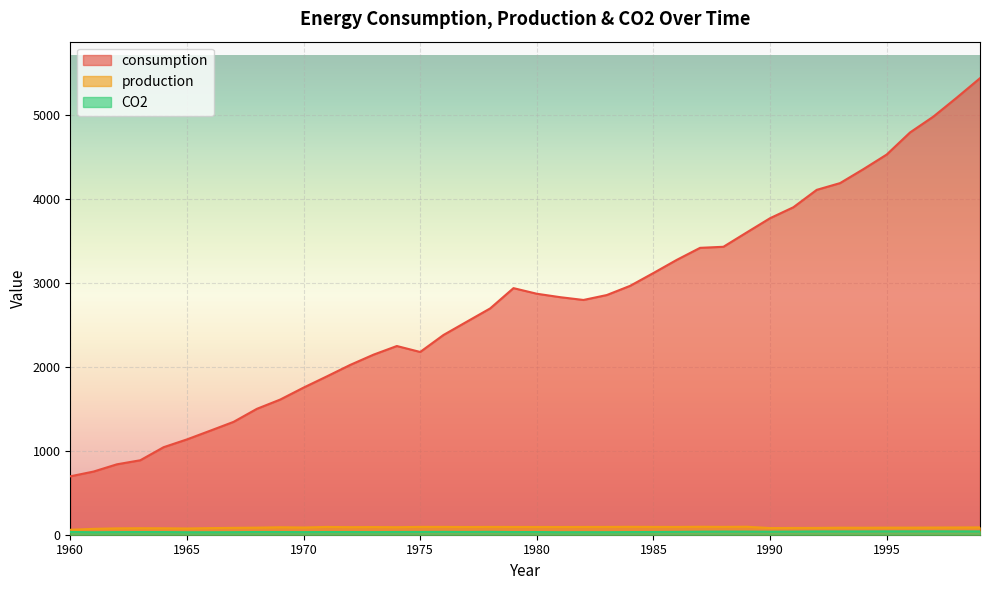

Reading left to right, extract all data points from this chart.

consumption: 1960=695.0	1961=752.0	1962=838.1	1963=886.2	1964=1041.7	1965=1134.4	1966=1238.2	1967=1343.3	1968=1498.5	1969=1608.8	1970=1751.0	1971=1884.7	1972=2021.2	1973=2143.3	1974=2246.1	1975=2175.2	1976=2377.7	1977=2535.8	1978=2693.5	1979=2935.0	1980=2868.3	1981=2827.4	1982=2794.2	1983=2852.8	1984=2962.3	1985=3115.0	1986=3271.5	1987=3414.6	1988=3427.3	1989=3598.1	1990=3767.5	1991=3897.9	1992=4104.9	1993=4185.1	1994=4351.1	1995=4525.3	1996=4787.9	1997=4976.6	1998=5201.6	1999=5433.9
production: 1960=58.8	1961=69.9	1962=75.7	1963=77.5	1964=76.8	1965=74.5	1966=78.7	1967=81.8	1968=84.1	1969=88.9	1970=86.2	1971=92.6	1972=90.1	1973=91.2	1974=89.7	1975=93.1	1976=92.9	1977=91.7	1978=92.8	1979=92.2	1980=92.1	1981=91.8	1982=92.4	1983=92.7	1984=93.9	1985=92.9	1986=92.5	1987=94.6	1988=93.2	1989=94.9	1990=79.3	1991=80.6	1992=81.0	1993=83.6	1994=83.1	1995=84.4	1996=84.4	1997=85.4	1998=86.3	1999=87.1
CO2: 1960=32.9	1961=29.3	1962=31.1	1963=31.7	1964=31.6	1965=29.6	1966=29.6	1967=30.2	1968=32.4	1969=31.9	1970=30.9	1971=32.0	1972=32.1	1973=31.0	1974=32.4	1975=33.0	1976=33.9	1977=32.7	1978=34.4	1979=31.5	1980=32.0	1981=29.6	1982=30.4	1983=30.0	1984=31.6	1985=32.5	1986=33.9	1987=36.3	1988=37.5	1989=37.2	1990=36.1	1991=37.2	1992=39.4	1993=39.3	1994=39.4	1995=40.2	1996=40.4	1997=40.7	1998=40.1	1999=39.8